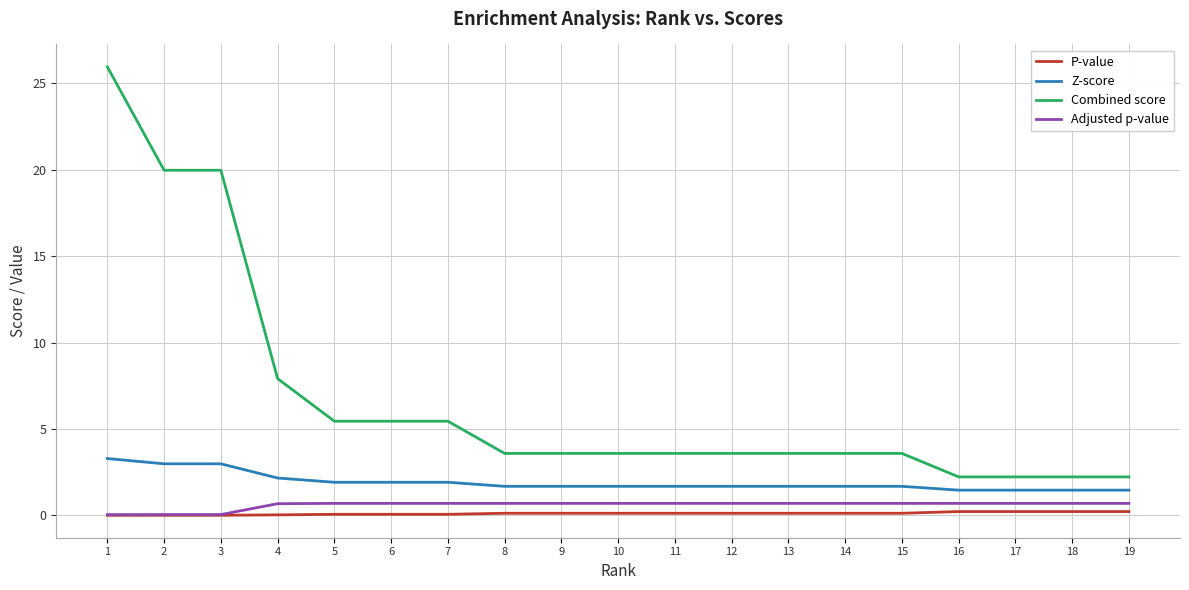

True or false: Z-score and Adjusted p-value cross at least once.

False